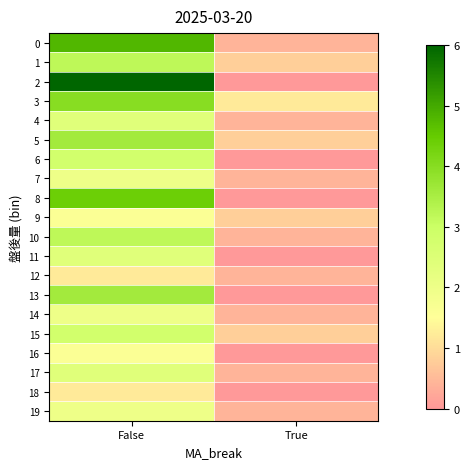

At which category is the sum across all series the highest?

False